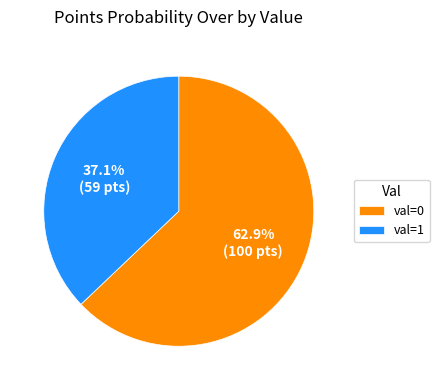

Does val=0 account for over 50% of the chart?

Yes